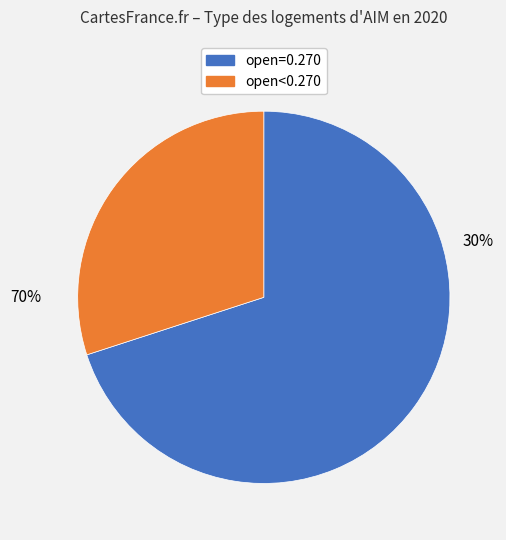

Is 2020-03-12 the majority of the pie?

No